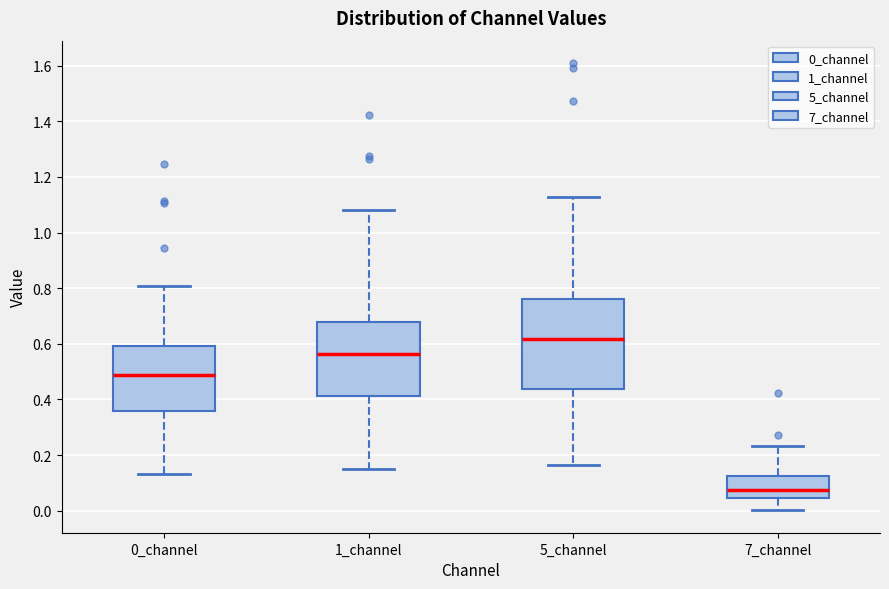

Reading left to right, transcribe this box plot: for each box, give where its median line is, the range the box spans, and where its two whiskers end, as read against the y-axis. The values are not printed on the chart, so give them approximately, as read against the axis.

0_channel: median 0.48, box 0.36 to 0.60, whiskers 0.12 to 0.80
1_channel: median 0.56, box 0.42 to 0.68, whiskers 0.14 to 1.08
5_channel: median 0.62, box 0.44 to 0.76, whiskers 0.16 to 1.12
7_channel: median 0.08, box 0.04 to 0.12, whiskers 0.00 to 0.24